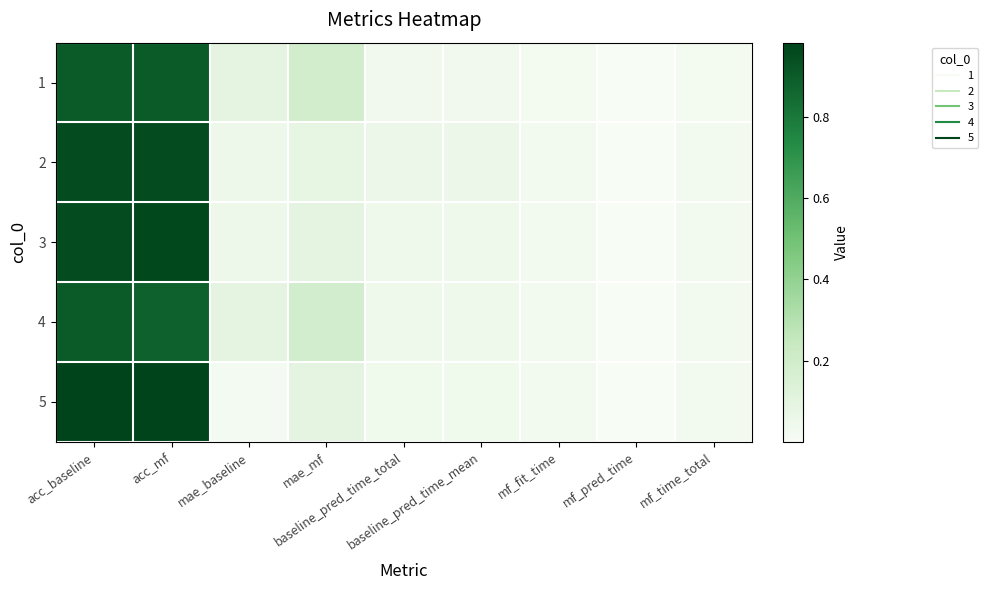

Between acc_baseline and baseline_pred_time_mean, which is larger?

acc_baseline